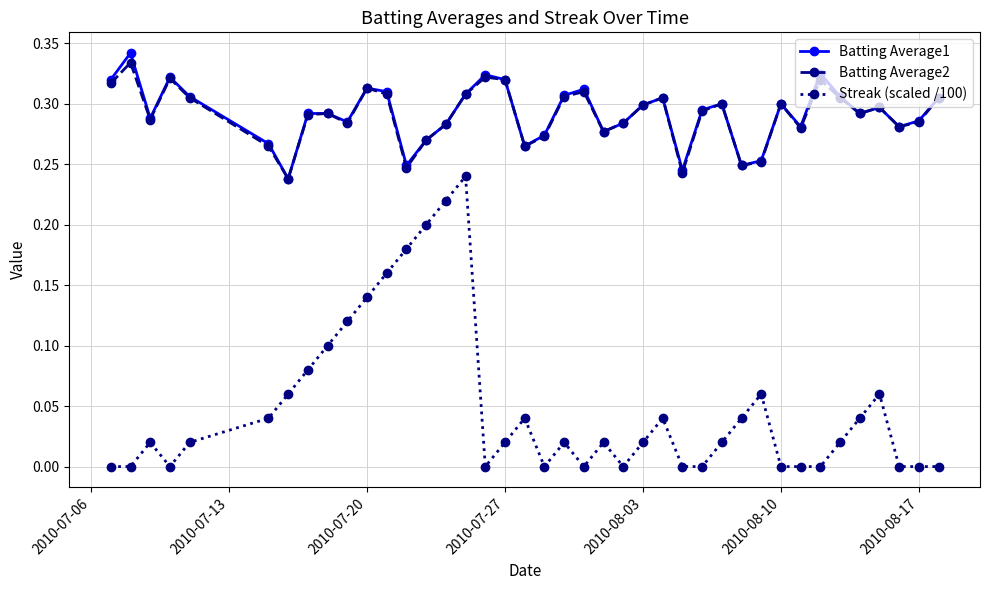

True or false: Streak (scaled /100) and Batting Average2 intersect in this chart.

False